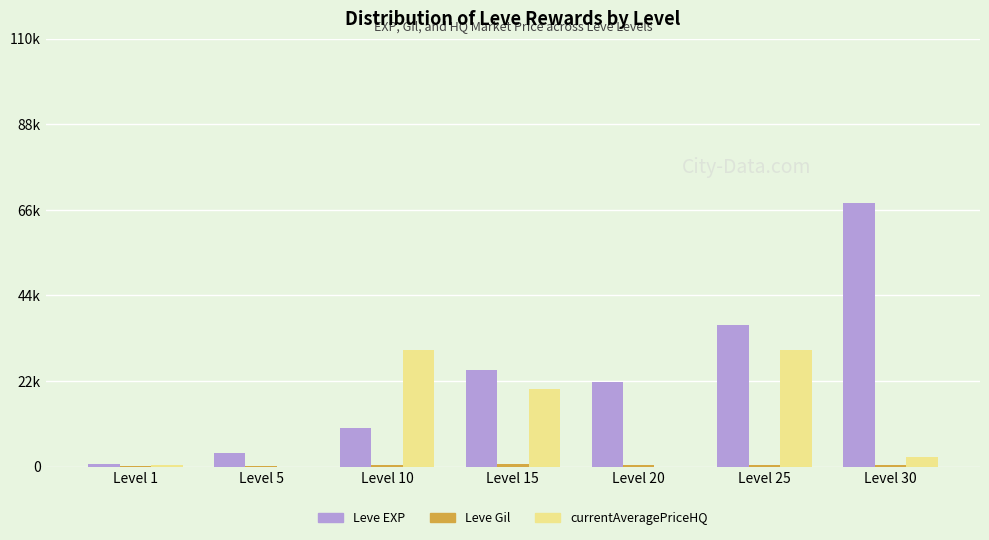

Where does the currentAveragePriceHQ series first go above 2500?

Level 10